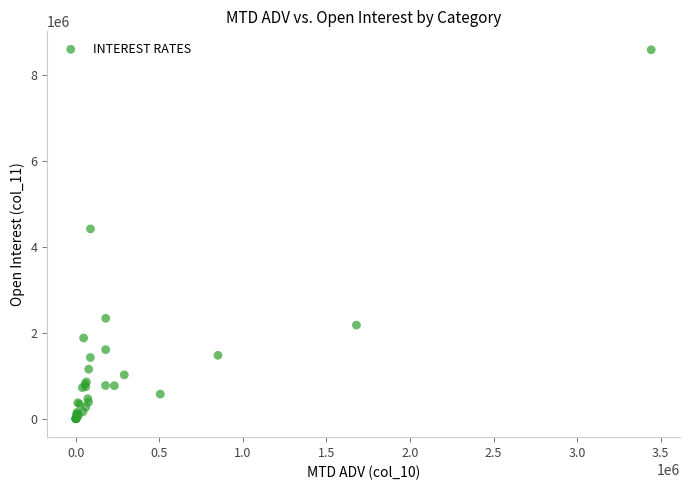

What Y value in the scatter plot is closest to 4290587?

4414872